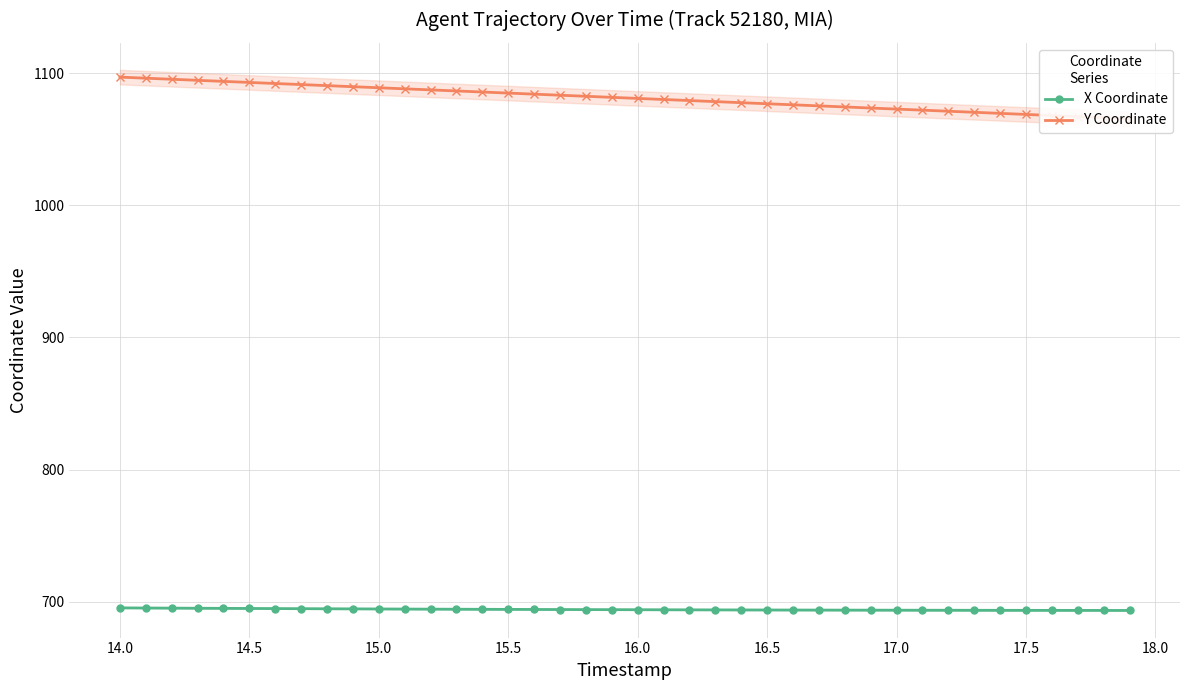

The value of X Coordinate at 15.0 is 471.5. True or false?

False